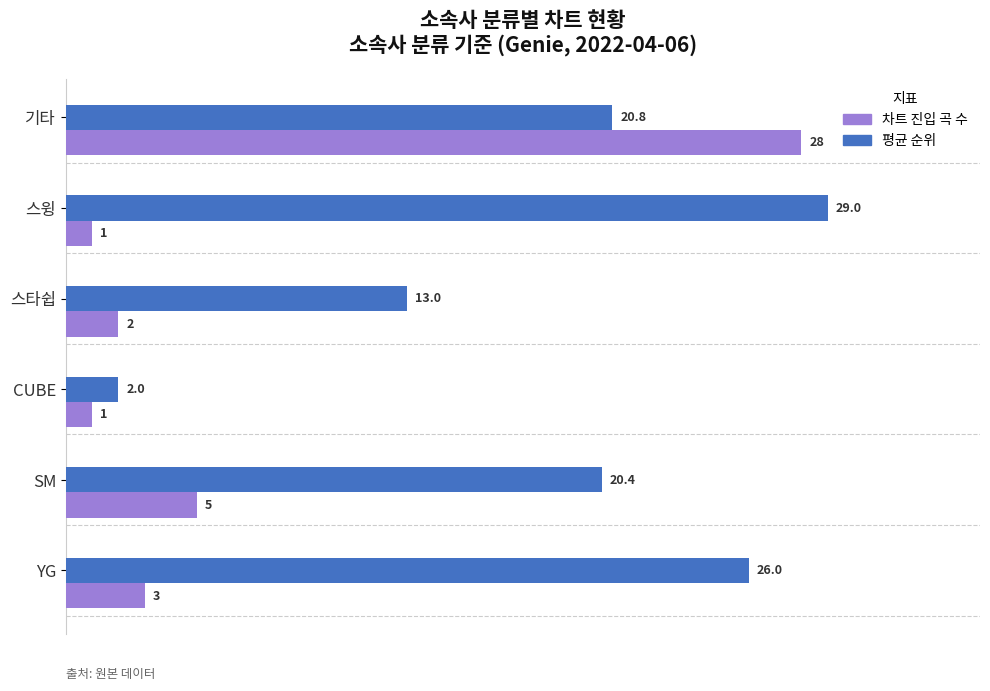

The value of 차트 진입 곡 수 at 기타 is 43.4. True or false?

False